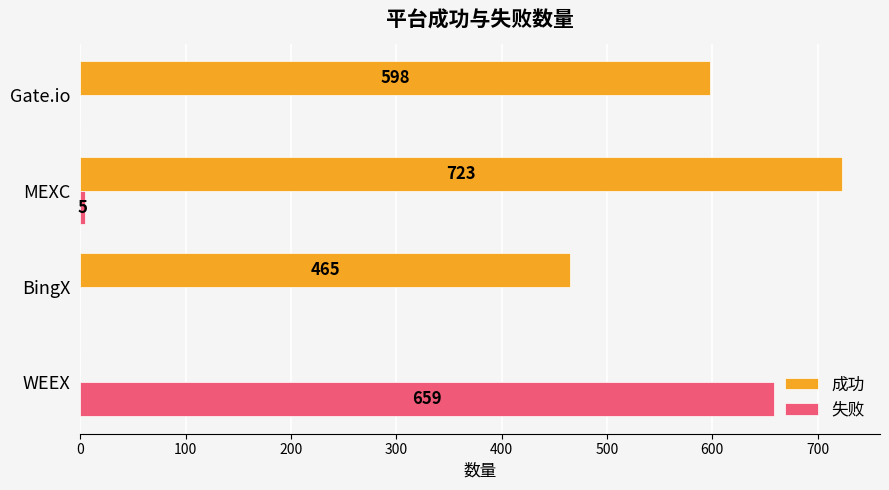

Where is 成功 nearest to the value 361?

BingX